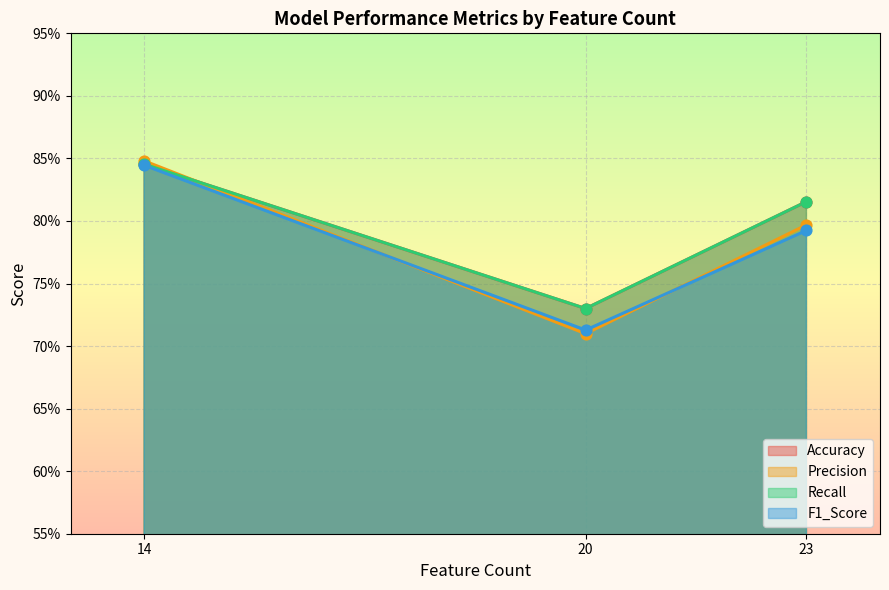

Which series contains the highest Y value?

Precision